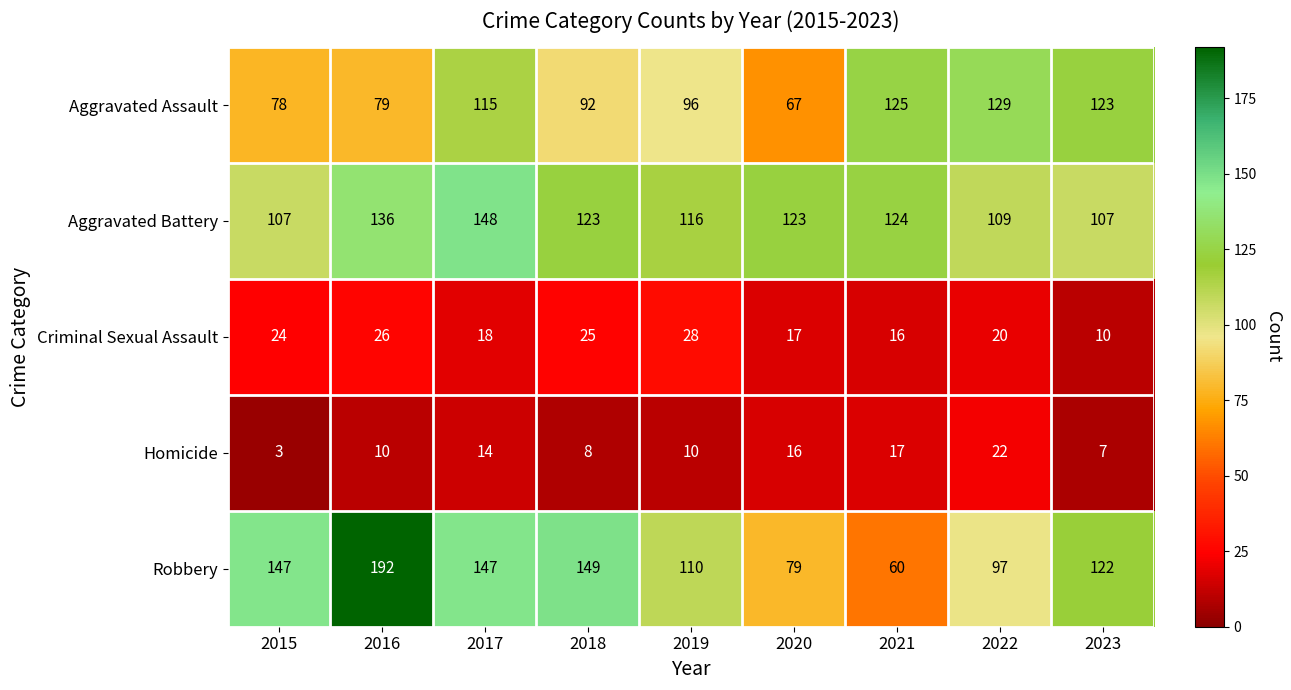

Which series has the largest total across all categories?

Robbery